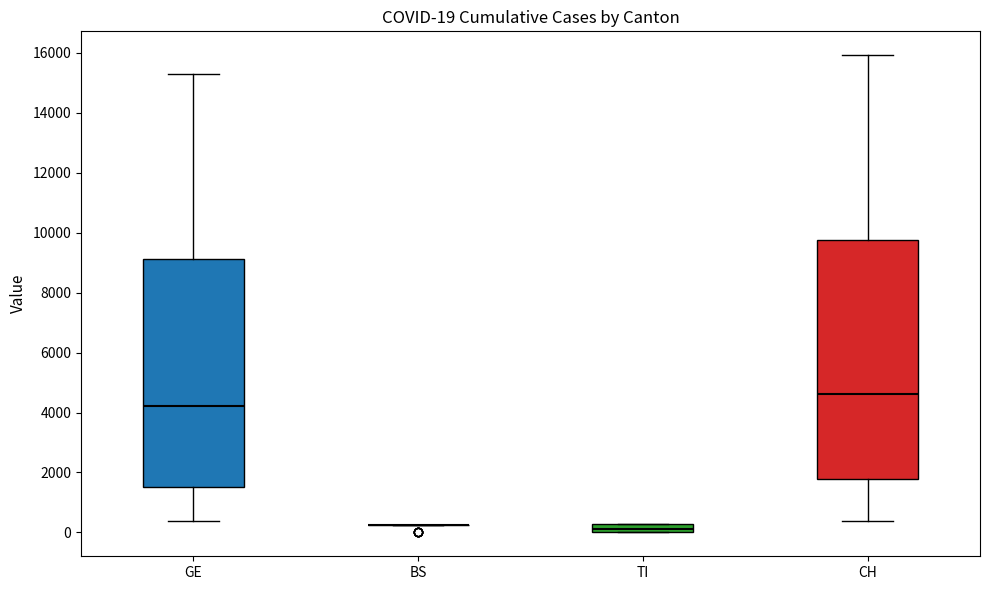

Comparing the boxes themselves (not the whiskers), which one is the tallest?

CH